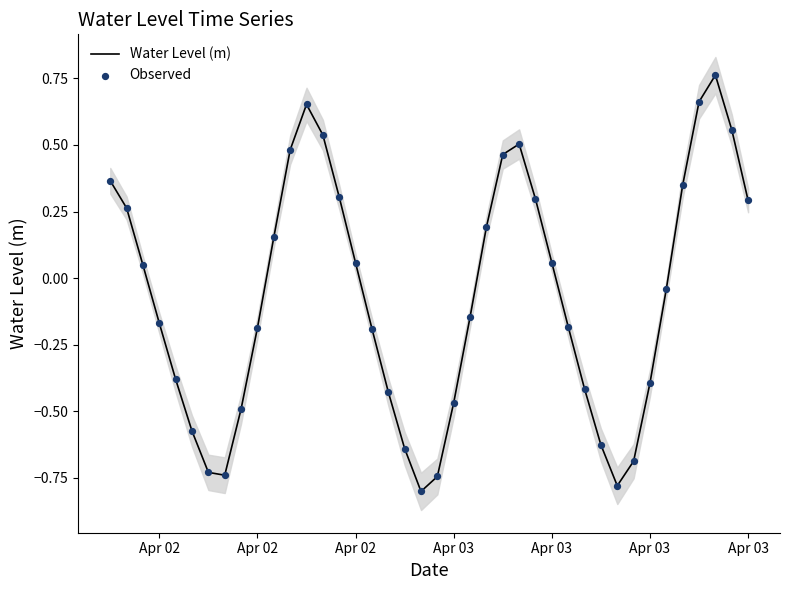

Which series has the widest spread of Y values?

Water Level (m)